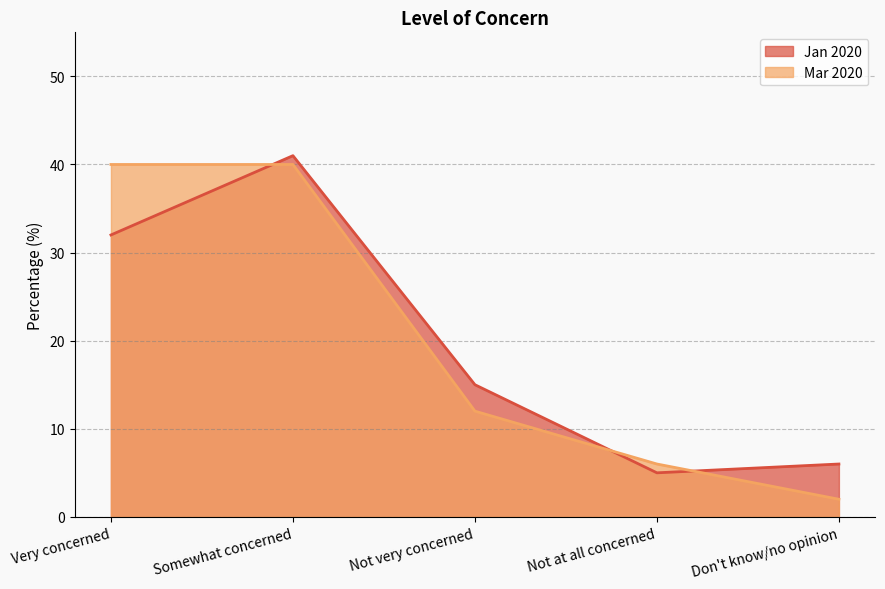

What is the total value across all series at Somewhat concerned?

81